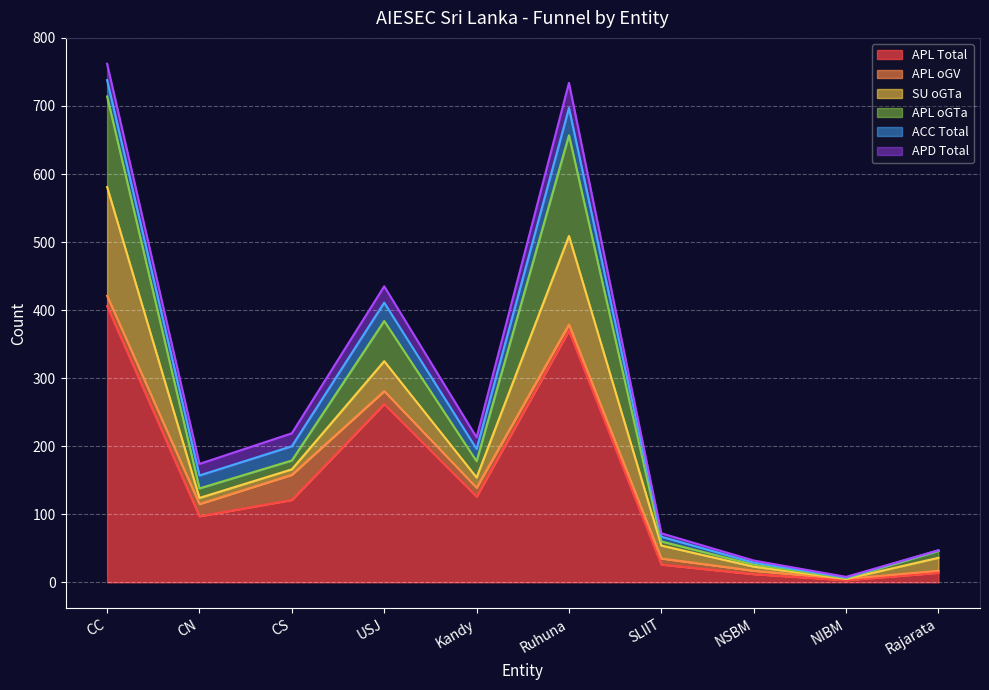

At which label is APL Total closest to 204?

USJ